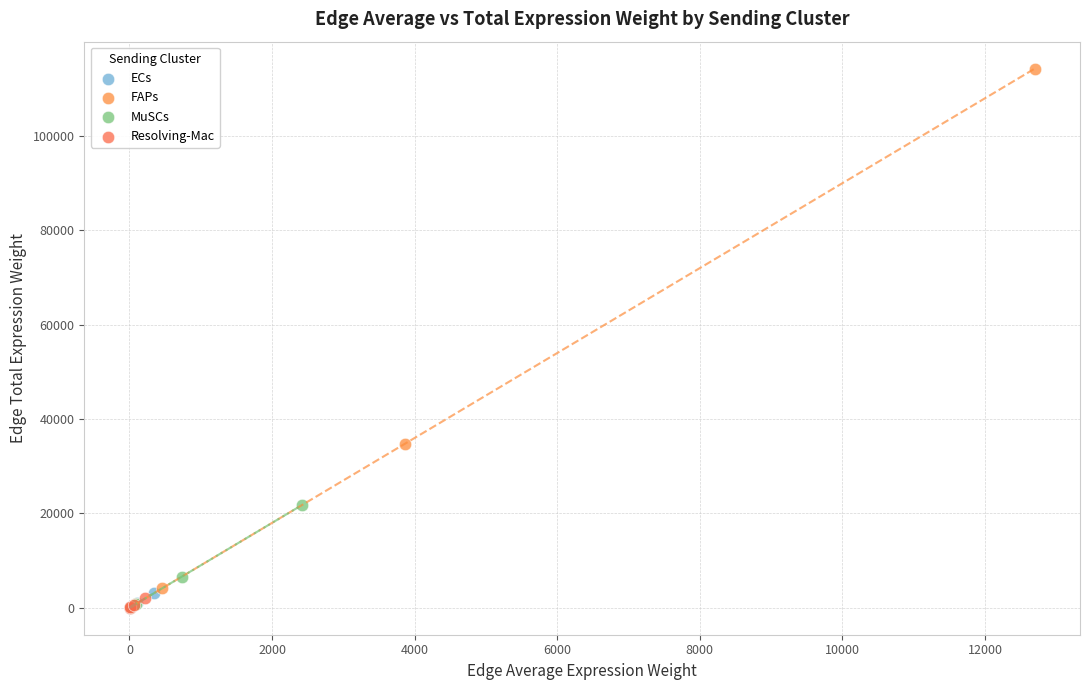

What are all the series names shown in the legend?

ECs, FAPs, MuSCs, Resolving-Mac